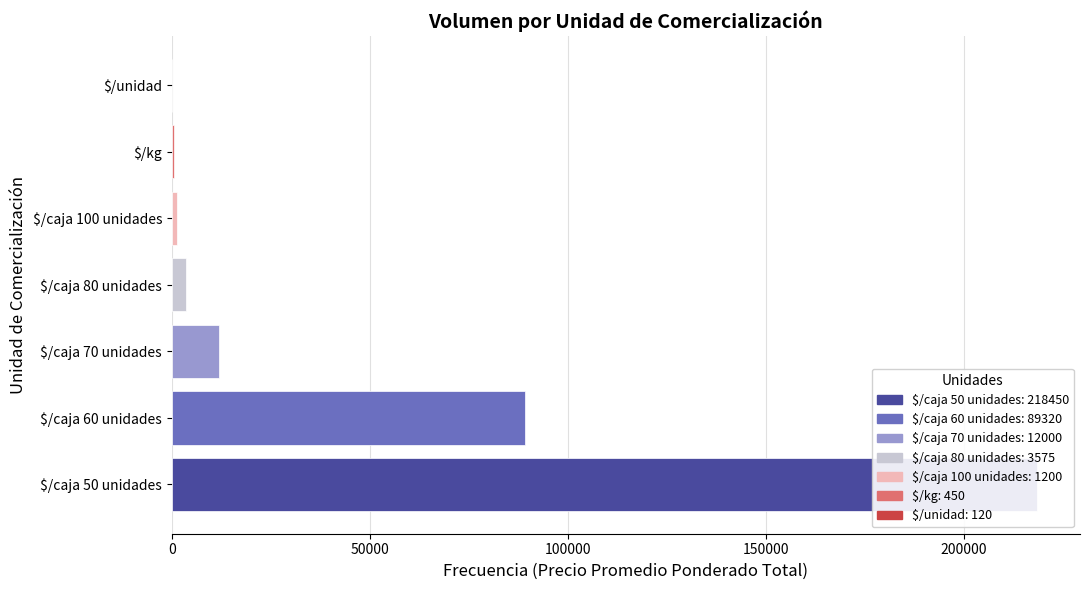

What is the label of the 7th bar from the right?

$/caja 50 unidades